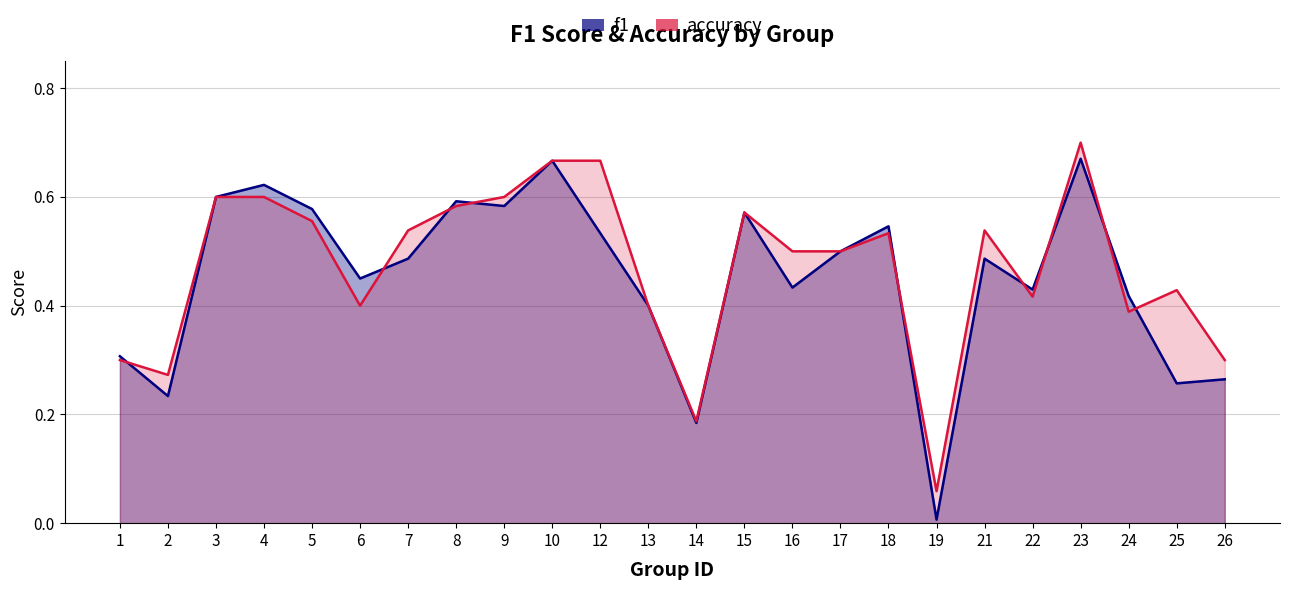

True or false: f1 has more than 1 points higher than both neighbors.

True